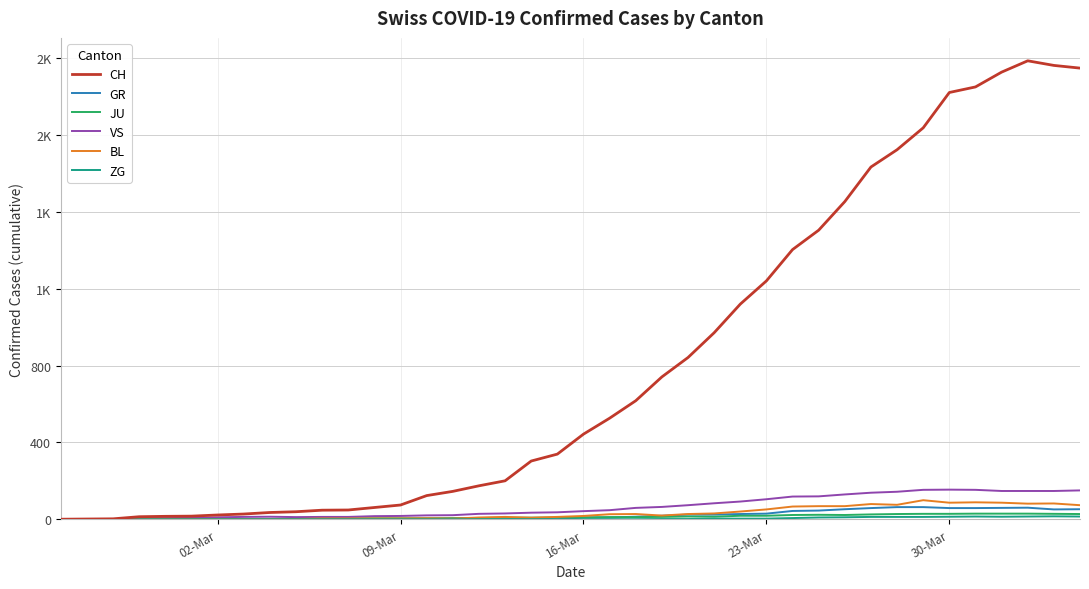

Is this an area chart (filled region under the line)?

No